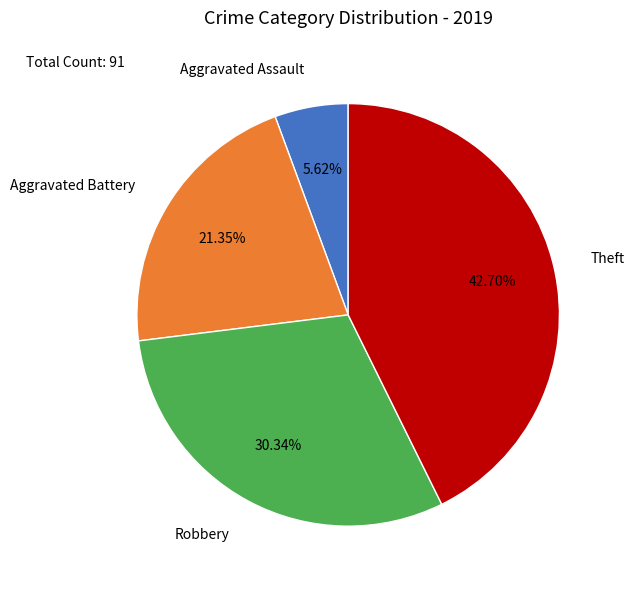

Count the number of slices in the pie.

4